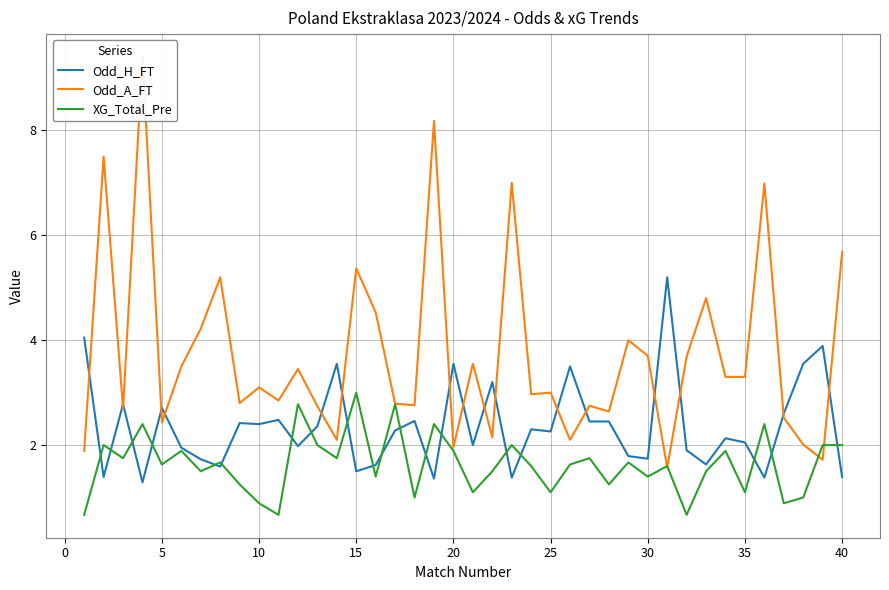

What is the maximum value for XG_Total_Pre?

3.0